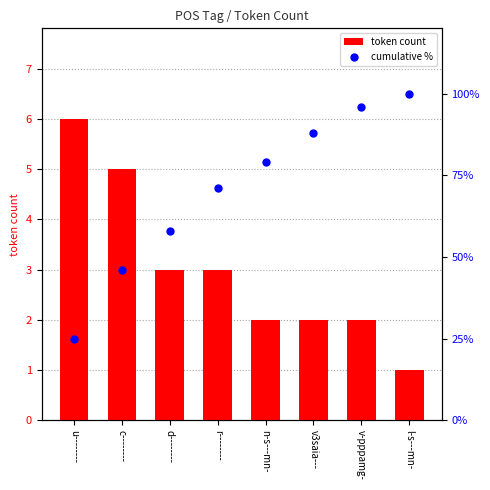

At how many categories does at least one series exceed 15?

8